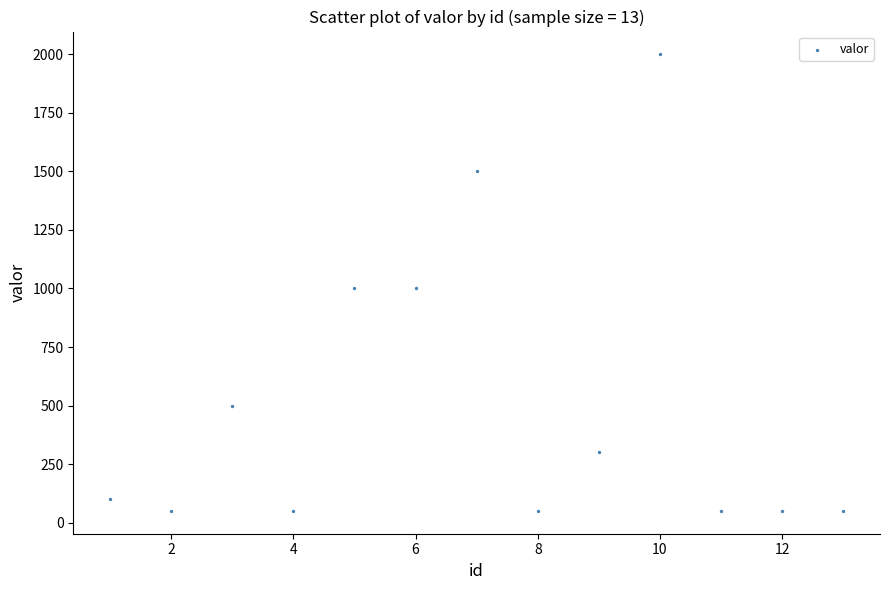

What is the range of X values (max minus min)?

12